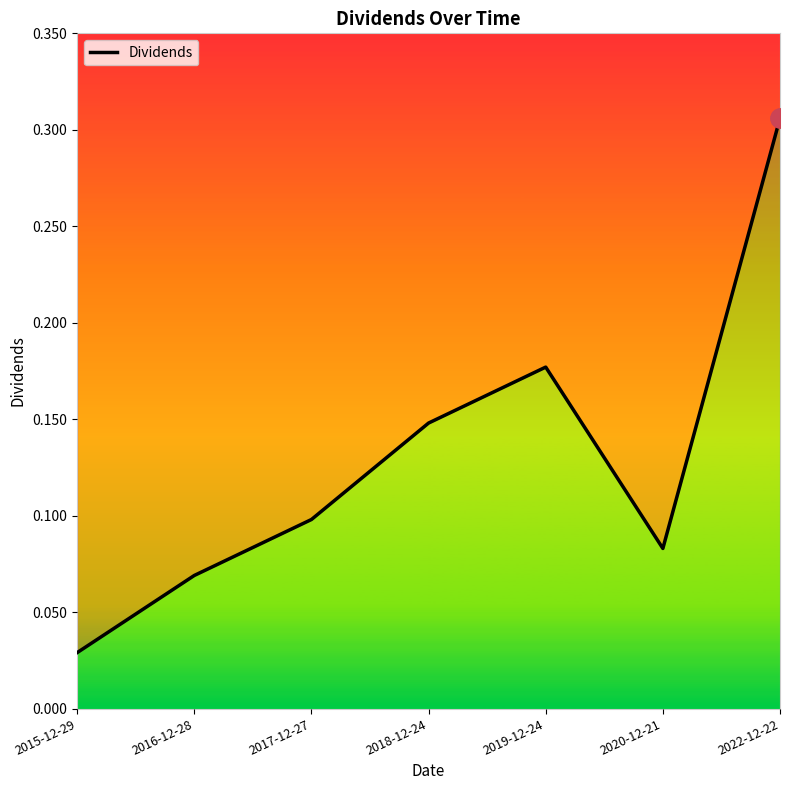

At which label is the value closest to 0?

2015-12-29